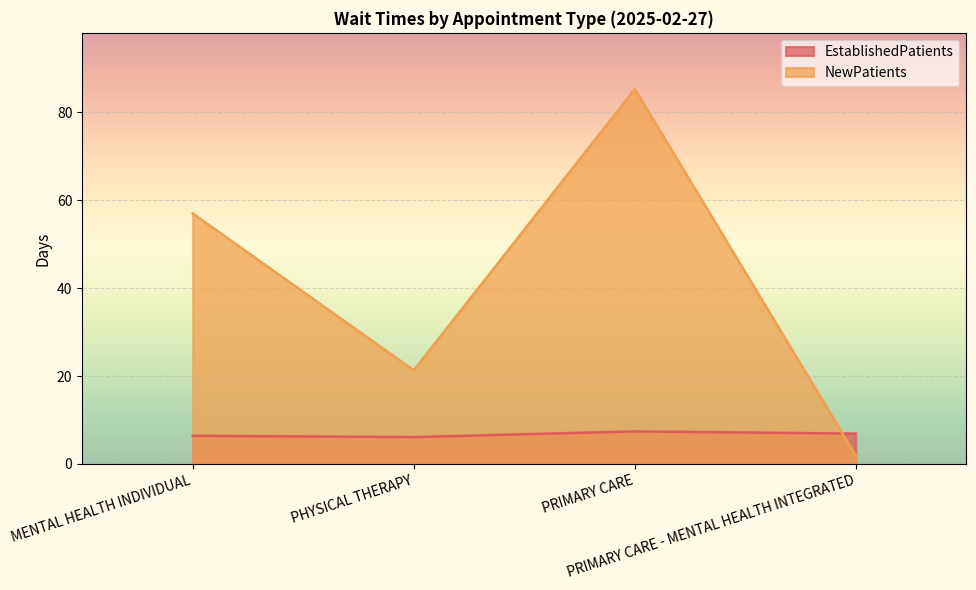

Between PRIMARY CARE - MENTAL HEALTH INTEGRATED and PHYSICAL THERAPY, which is larger?

PRIMARY CARE - MENTAL HEALTH INTEGRATED